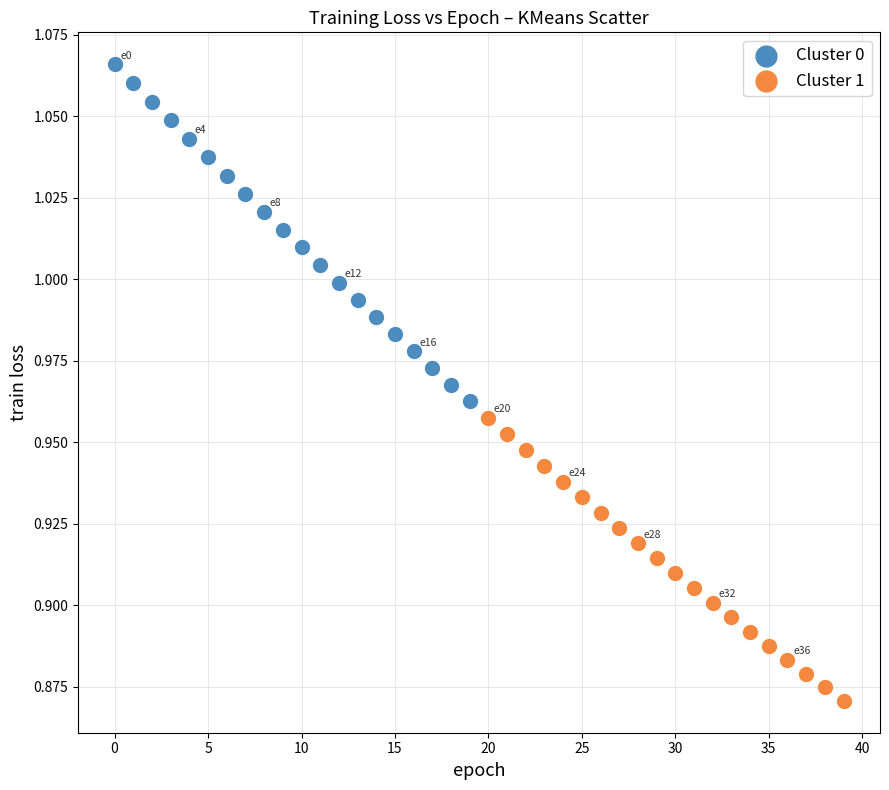

Which series has the widest spread of Y values?

Cluster 0